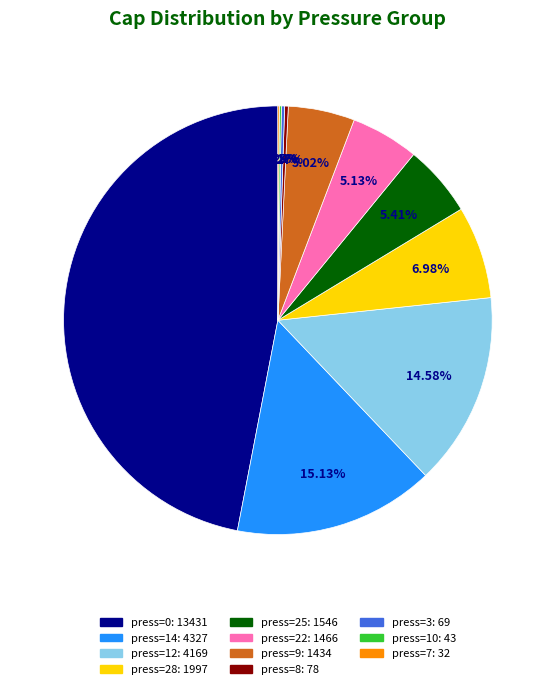

Is there a majority slice in this chart?

No